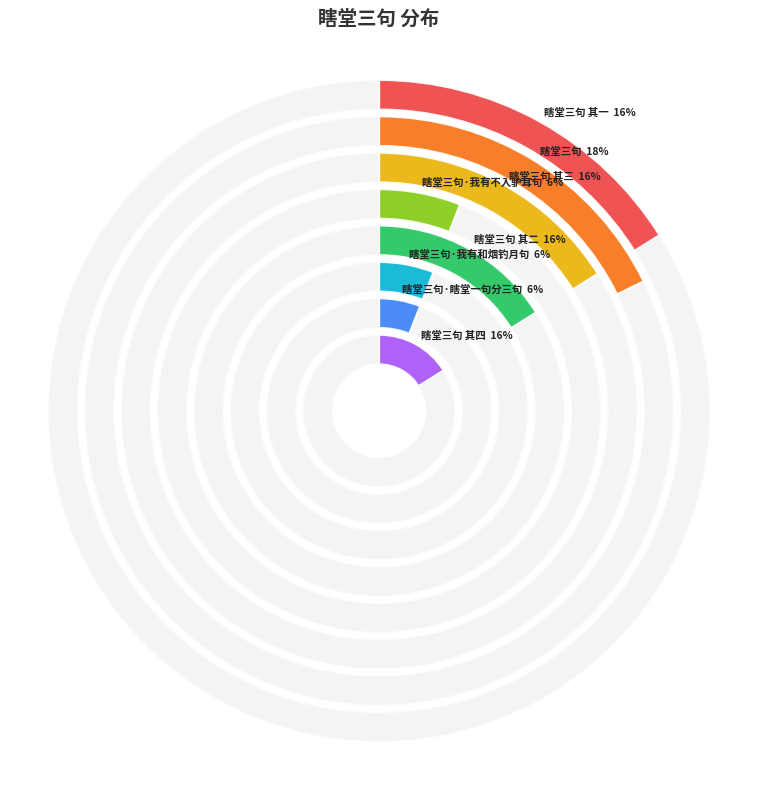

To the nearest percent, what is the combined percentage of 瞎堂三句 其四 and 瞎堂三句?

34%